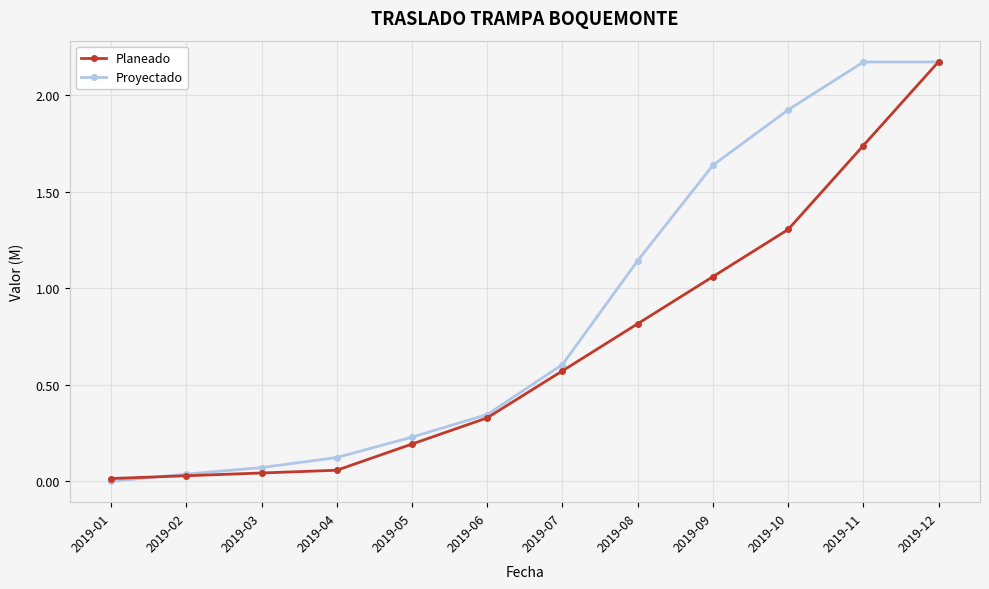

True or false: Proyectado has a value of 0.5 at 2019-06.

False